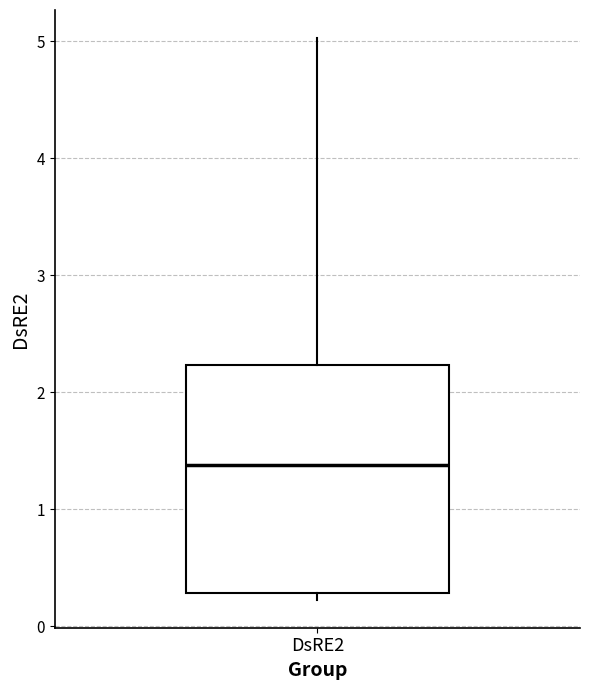

Transcribe this box plot: give where the median line is, the range the box spans, and where the two whiskers end, as read against the y-axis. The values are not printed on the chart, so give them approximately, as read against the axis.

median 1.4, box 0.3 to 2.2, whiskers 0.2 to 5.0